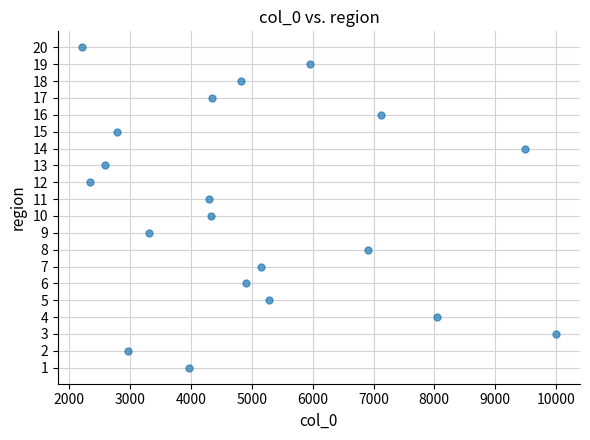

What is the range of Y values (max minus min)?

19